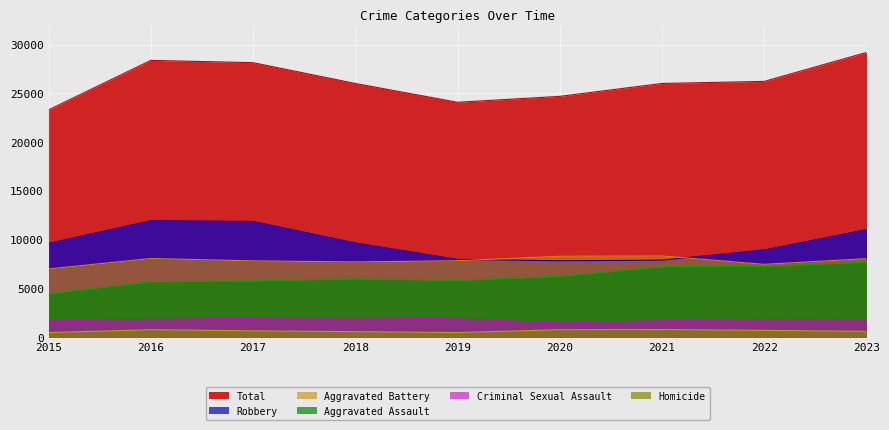

What is the value of the Aggravated Battery point at the 6th from the left?

8319